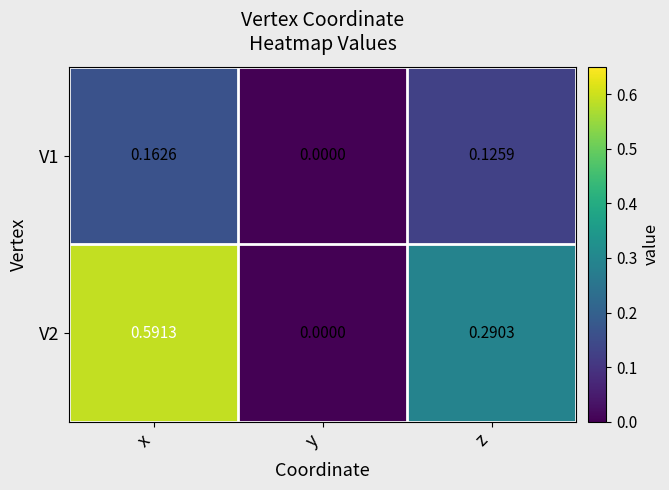

At which label does V1 reach its peak?

x